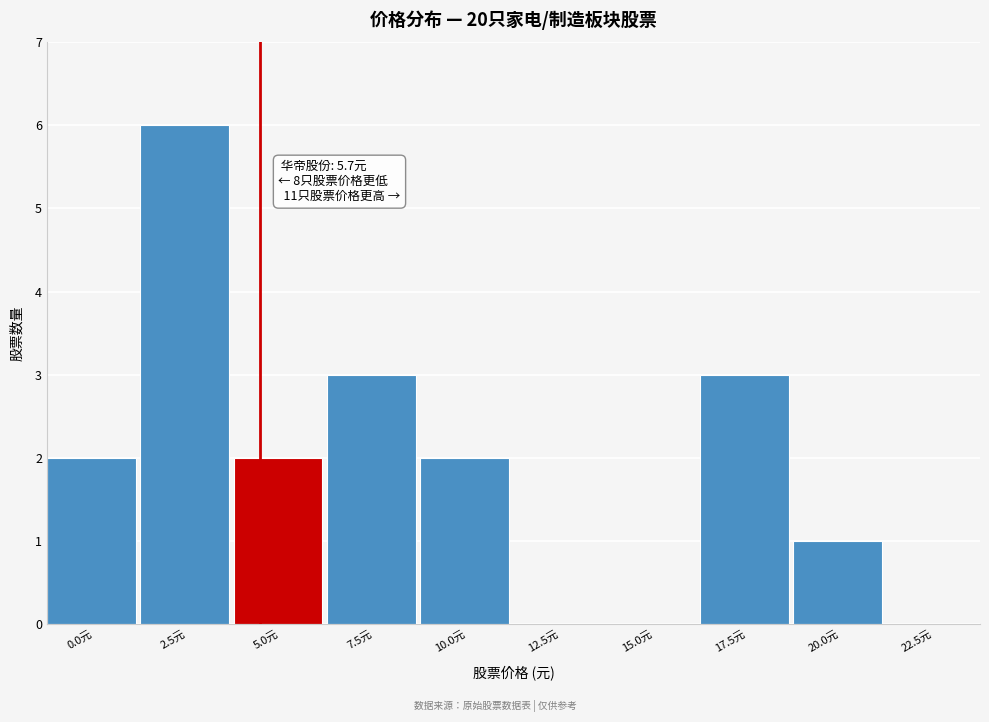

Reading left to right, transcribe all the data shown in this chart.

0.0元=2	2.5元=6	5.0元=2	7.5元=3	10.0元=2	12.5元=0	15.0元=0	17.5元=3	20.0元=1	22.5元=0